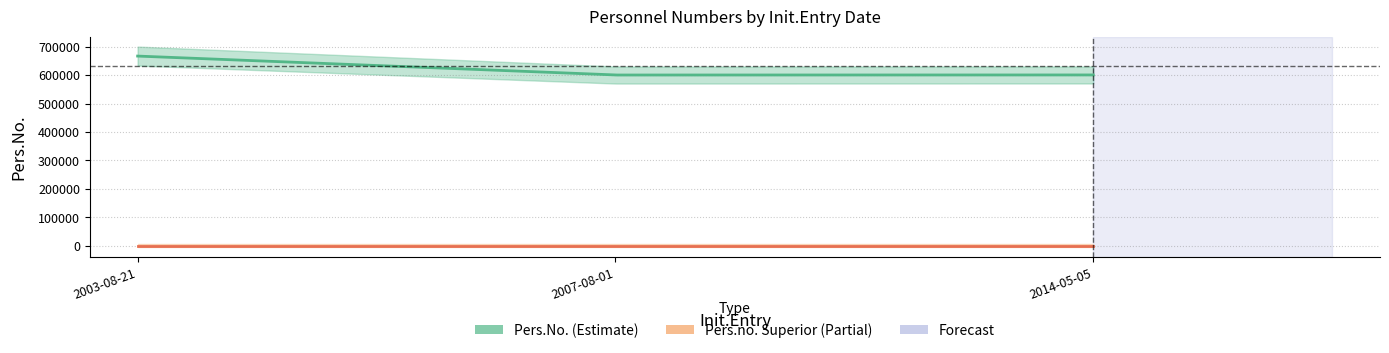

True or false: Pers.No. has a value of 996660 at 2007-08-01.

False